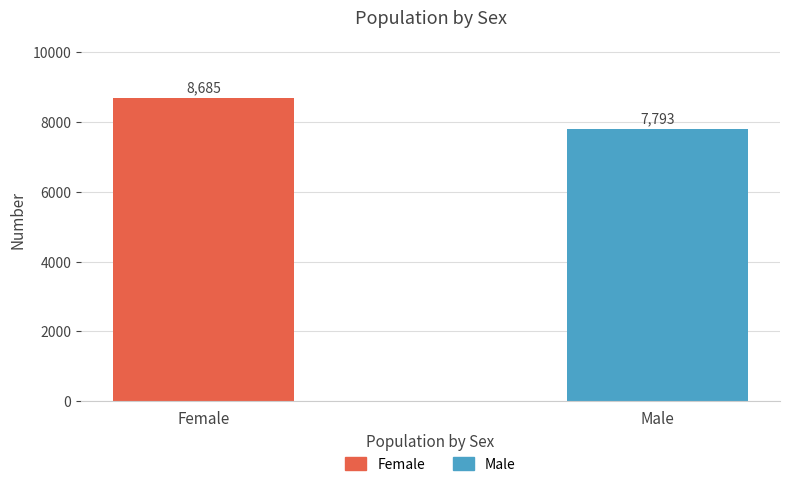

What is the sum of all values?

16478